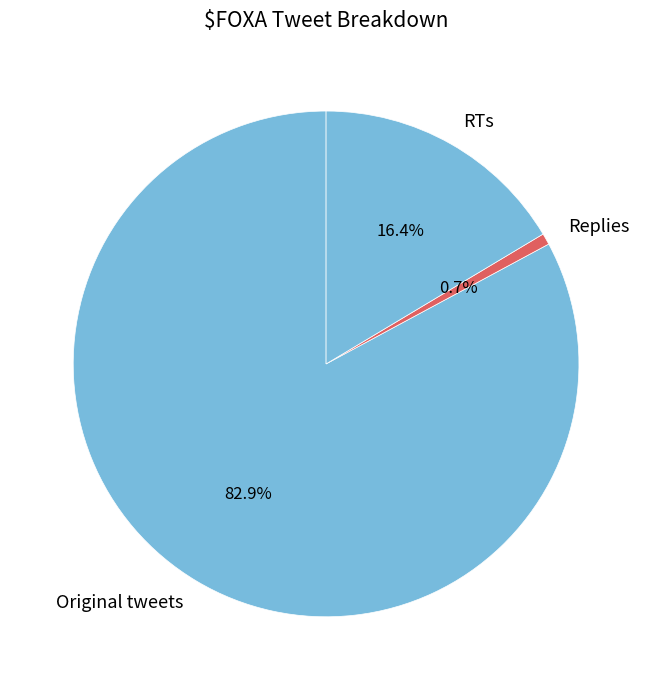

What is the ratio of the value at RTs to the value at Original tweets?

0.2